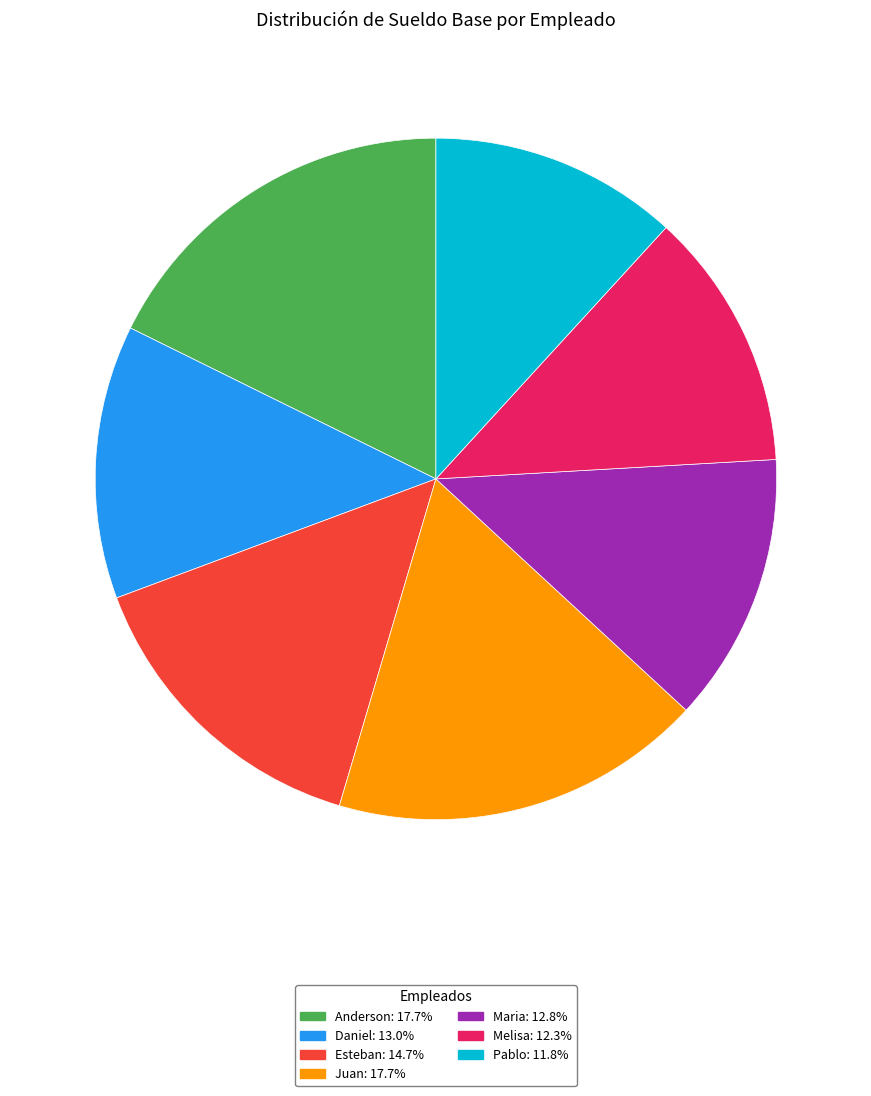

Is there a majority slice in this chart?

No